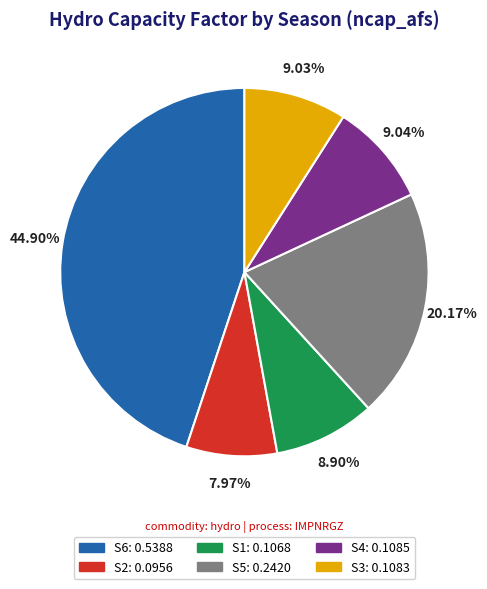

To the nearest percent, what percentage of the pie is S1?

9%